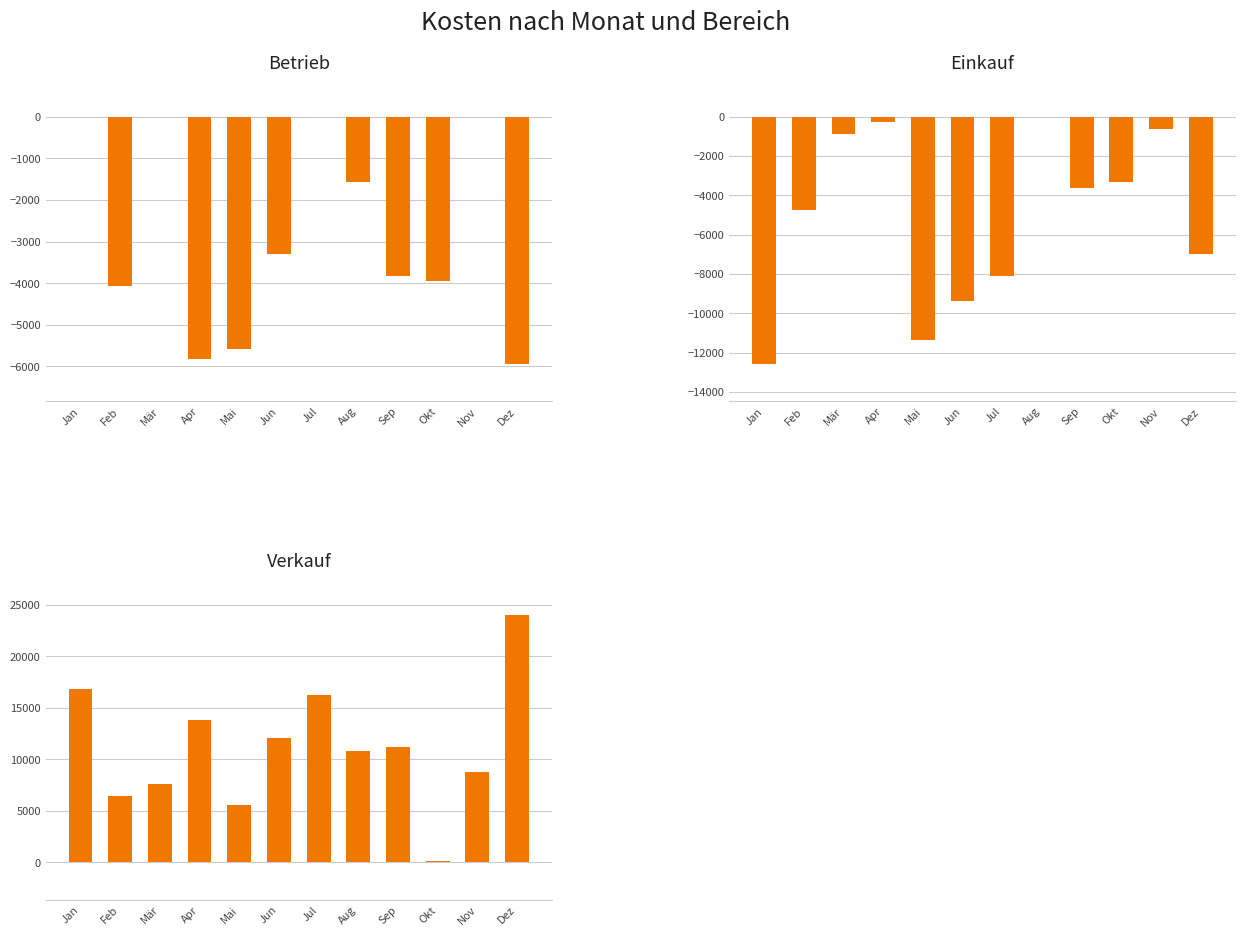

Between Jul and Sep, which series saw the biggest shift?

Verkauf